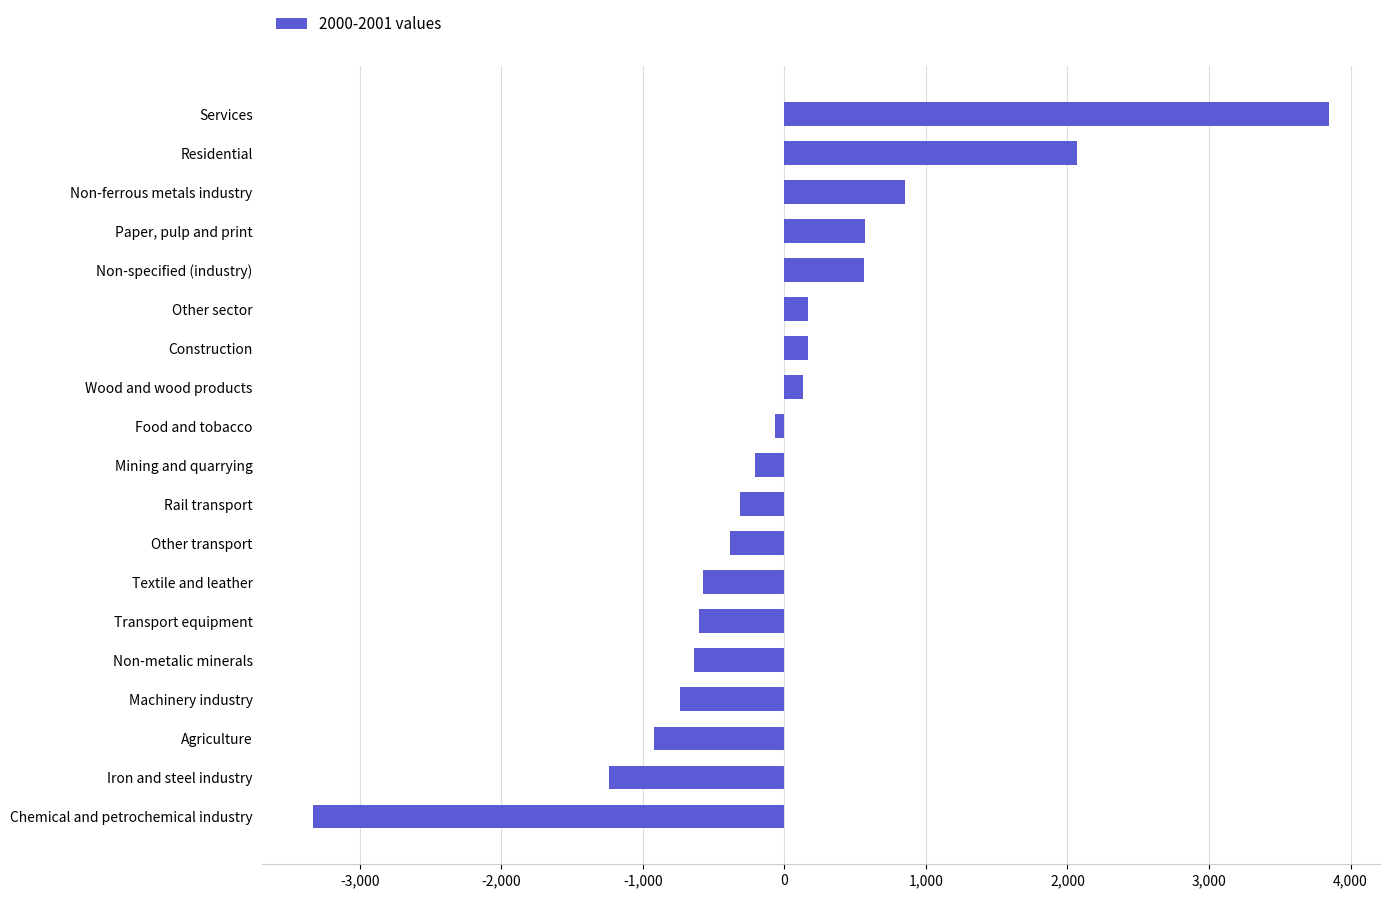

True or false: the data shows -208.3 at Mining and quarrying.

True